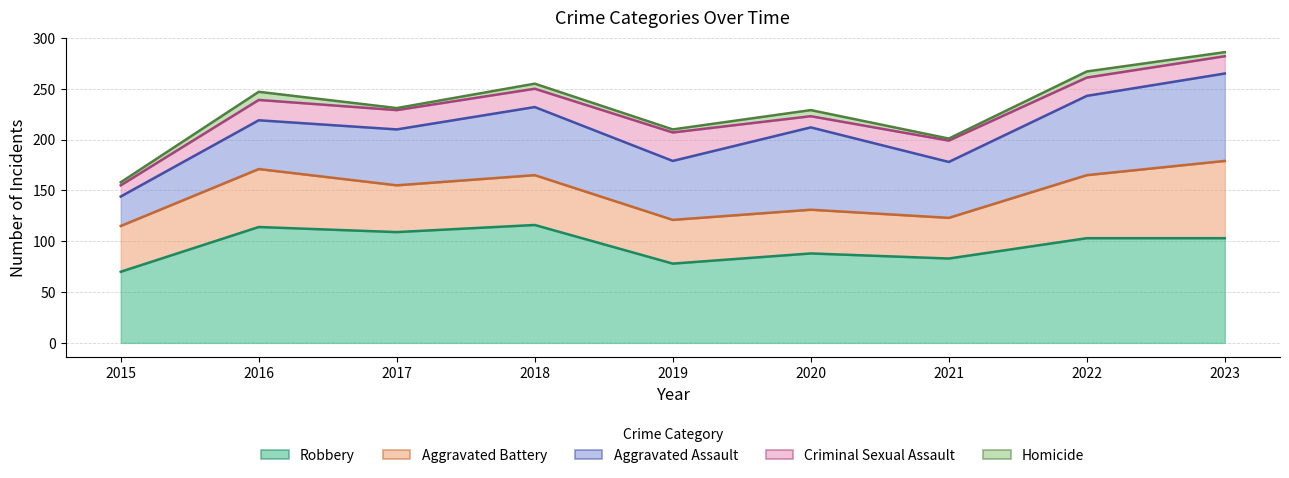

Which series changed the most between 2018 and 2023?

Aggravated Battery